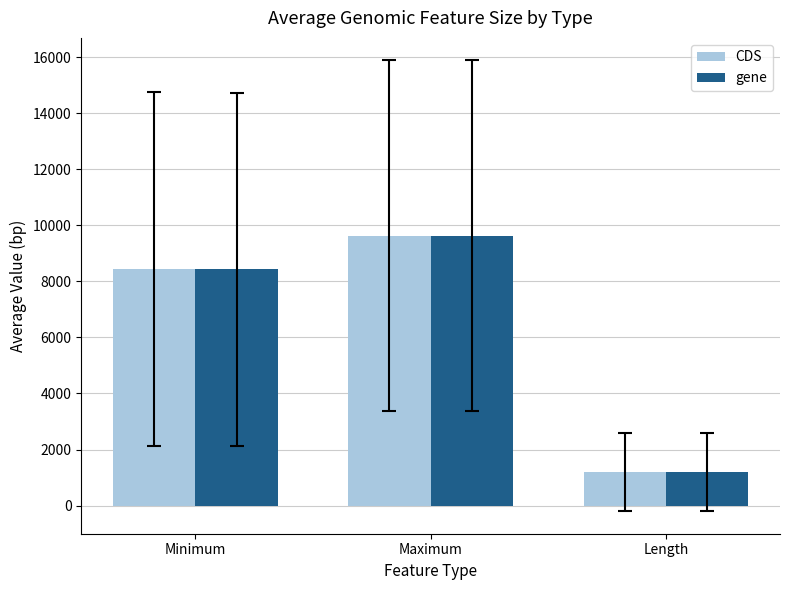

True or false: gene has a value of 16548.1 at Maximum.

False